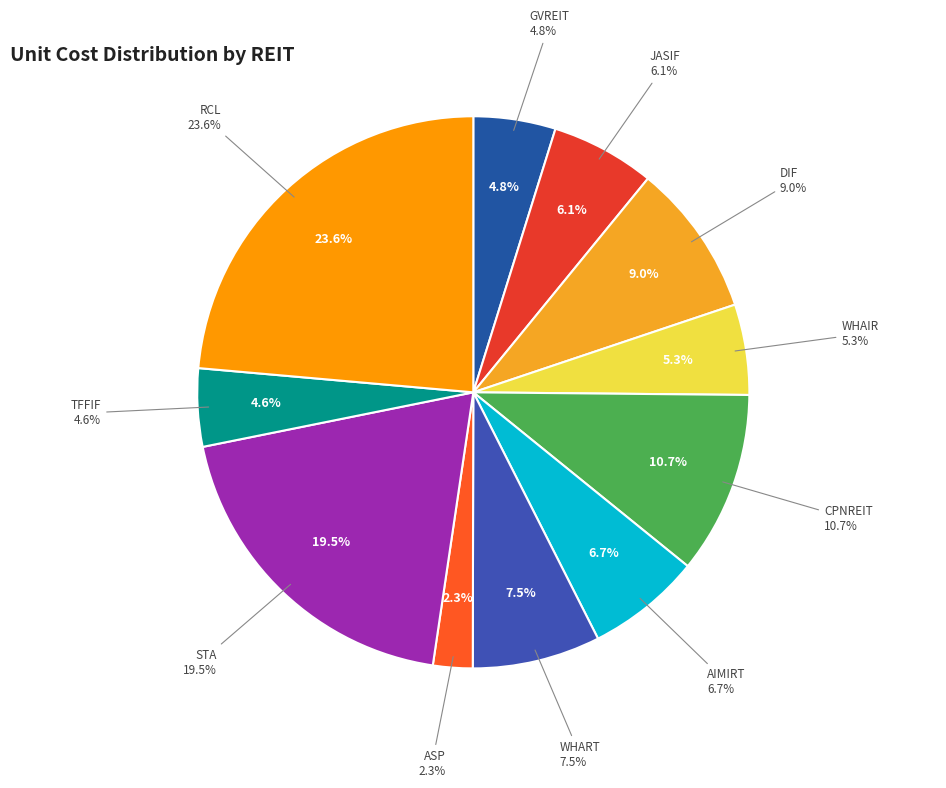

Between STA and AIMIRT, which is larger?

STA